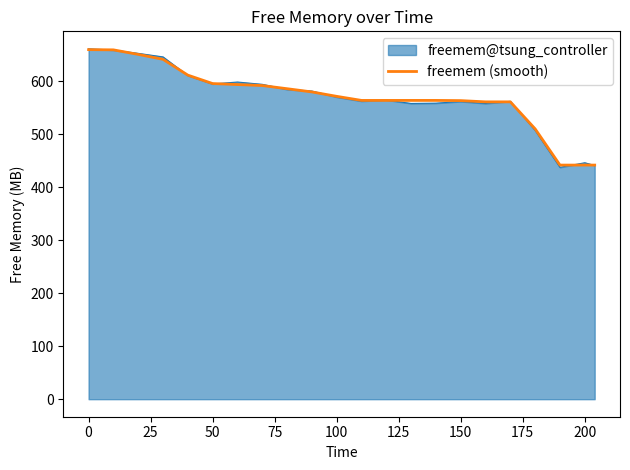

What is the lowest value of the freemem (smooth) series?

441.5